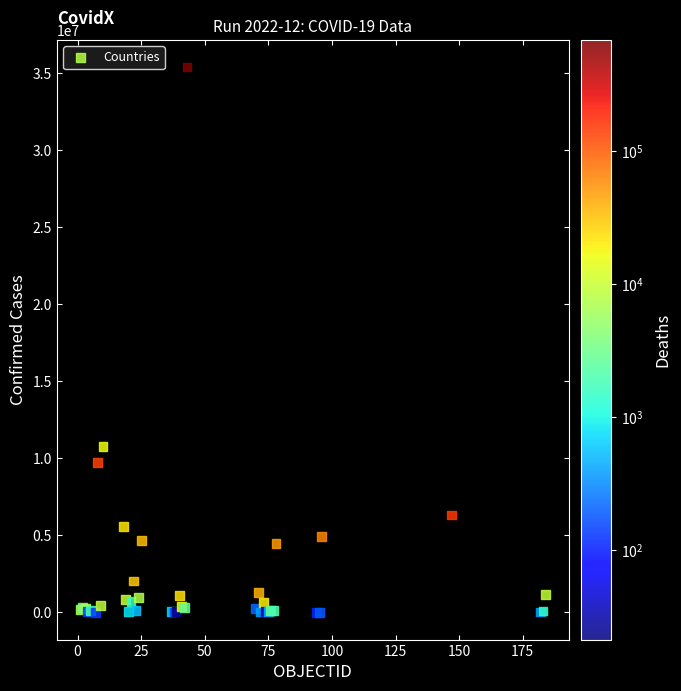

What Y value in the scatter plot is closest to 17701919?

10767933